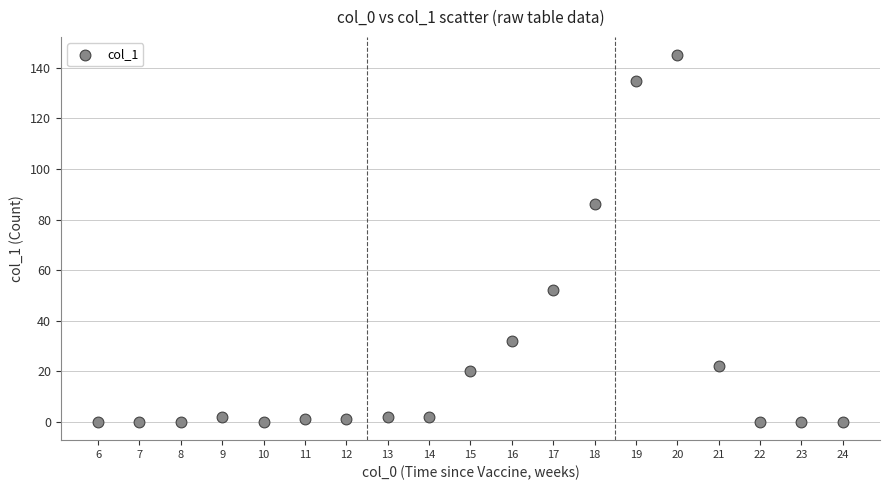

What Y value in the scatter plot is closest to 72?

86